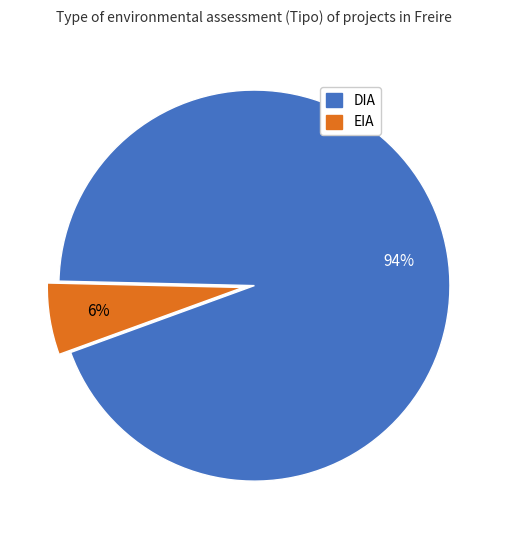

Which slice is the largest?

DIA